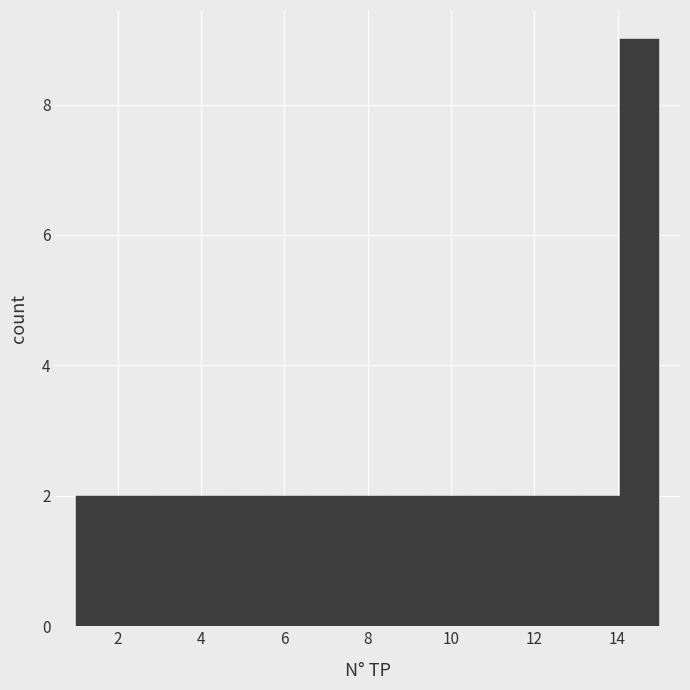

Reading left to right, list every bar in this chart as the range it spans on the x-axis followed by its height. Neither the bar edges nor the heights are printed on the chart, so give them approximately, as read against the axes.

1.0 to 2.0: 2
2.0 to 2.8: 2
2.8 to 3.8: 2
3.8 to 4.8: 2
4.8 to 5.6: 2
5.6 to 6.6: 2
6.6 to 7.6: 2
7.6 to 8.4: 2
8.4 to 9.4: 2
9.4 to 10.4: 2
10.4 to 11.2: 2
11.2 to 12.2: 2
12.2 to 13.2: 2
13.2 to 14.0: 2
14.0 to 15.0: 9